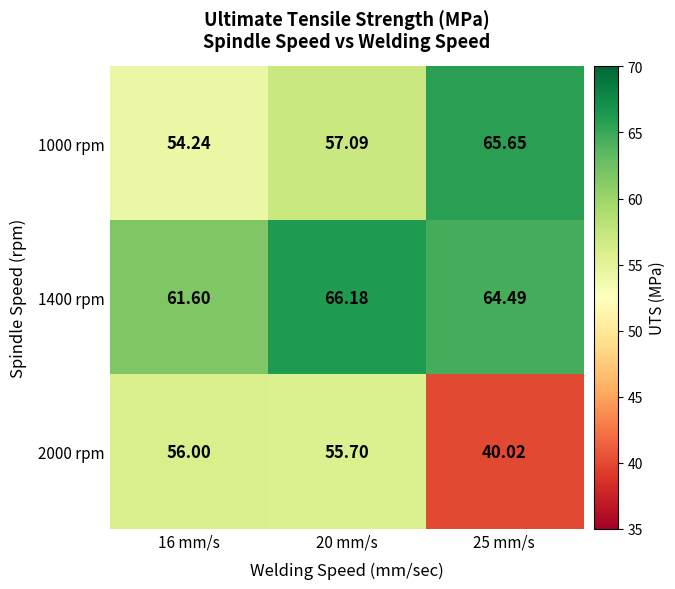

Is the value of 1000 rpm at 25 mm/s greater than the value of 2000 rpm at 20 mm/s?

Yes